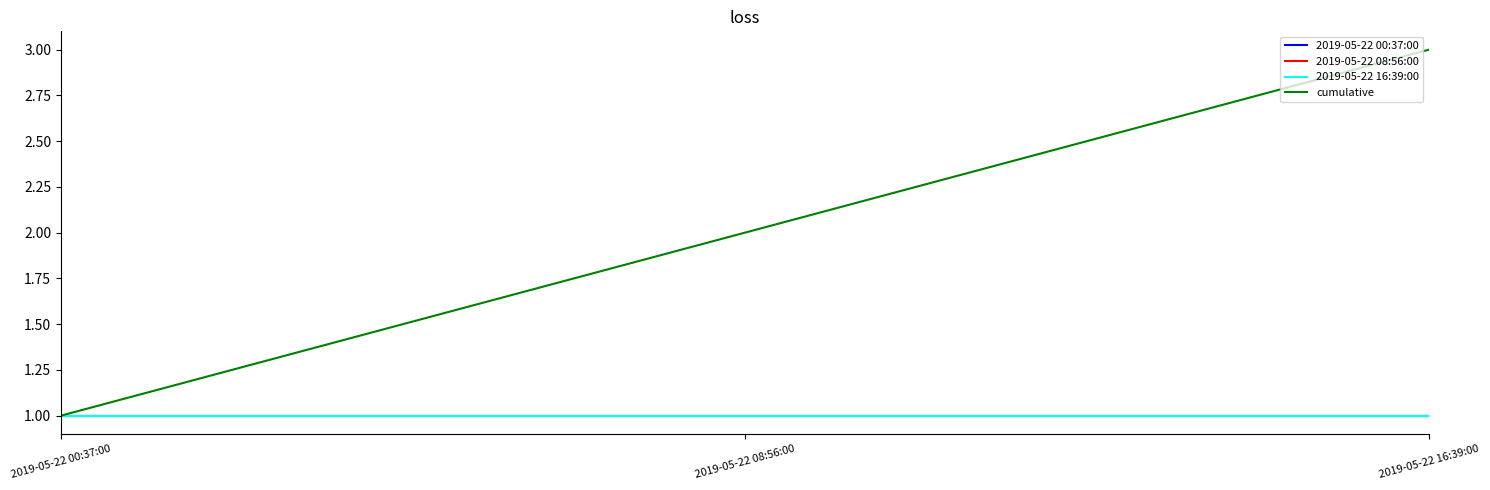

What is the minimum value for 2019-05-22 08:56:00?

1